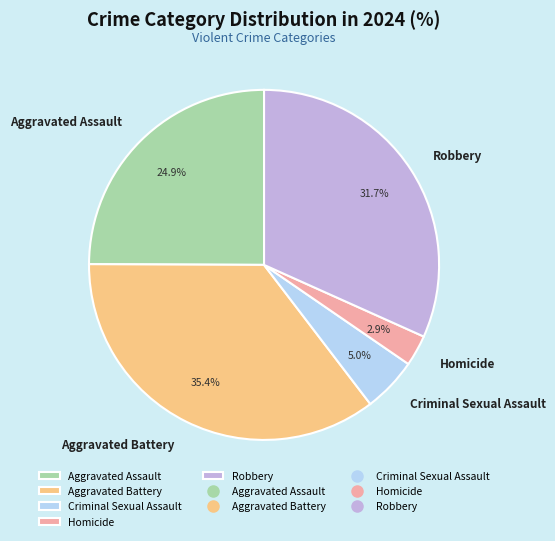

Does Aggravated Battery represent more than half of the total?

No